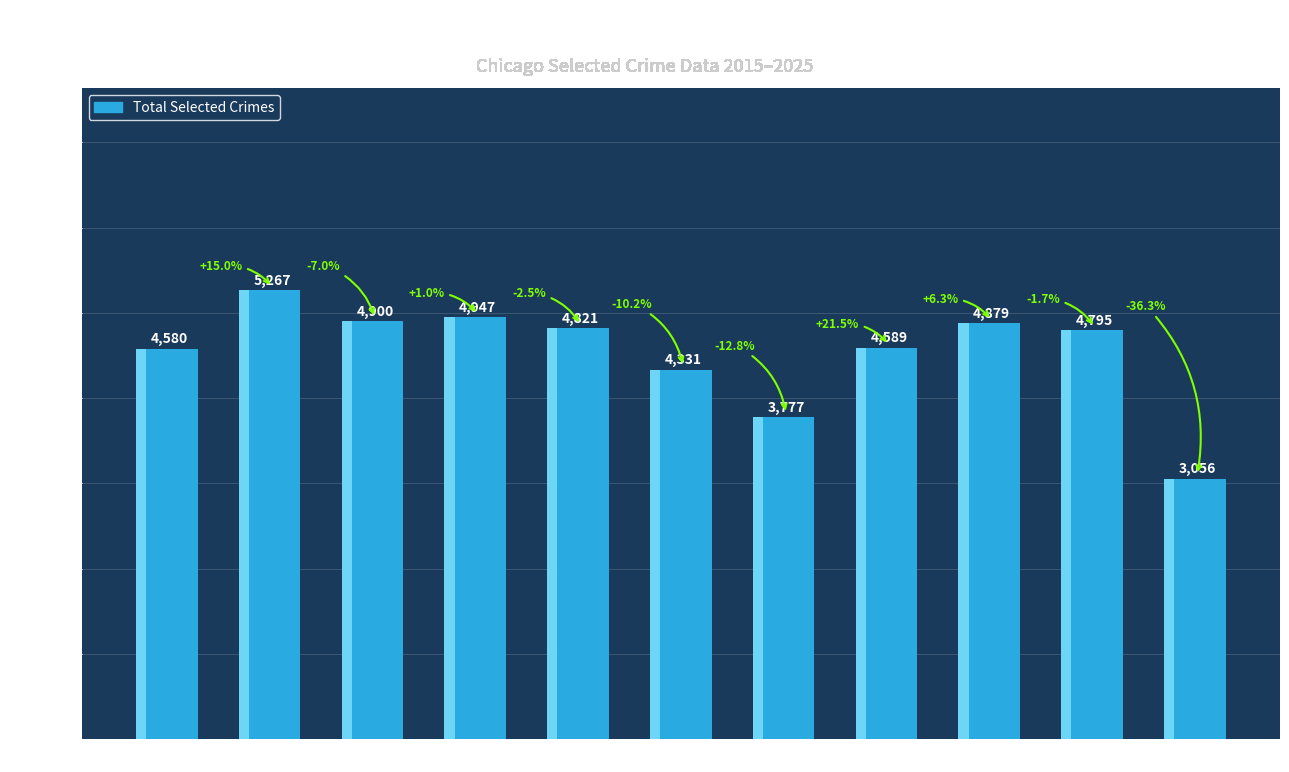

Reading left to right, extract all data points from this chart.

4580	5267	4900	4947	4821	4331	3777	4589	4879	4795	3056